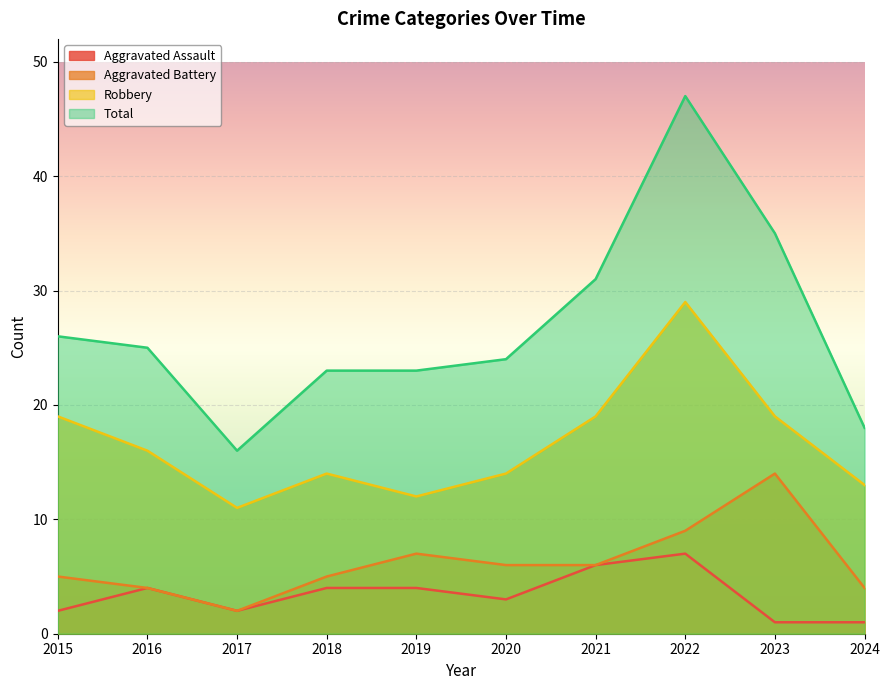

Reading right to left, what are all the values shown in this chart?

Aggravated Assault: 1	1	7	6	3	4	4	2	4	2
Aggravated Battery: 4	14	9	6	6	7	5	2	4	5
Robbery: 13	19	29	19	14	12	14	11	16	19
Total: 18	35	47	31	24	23	23	16	25	26